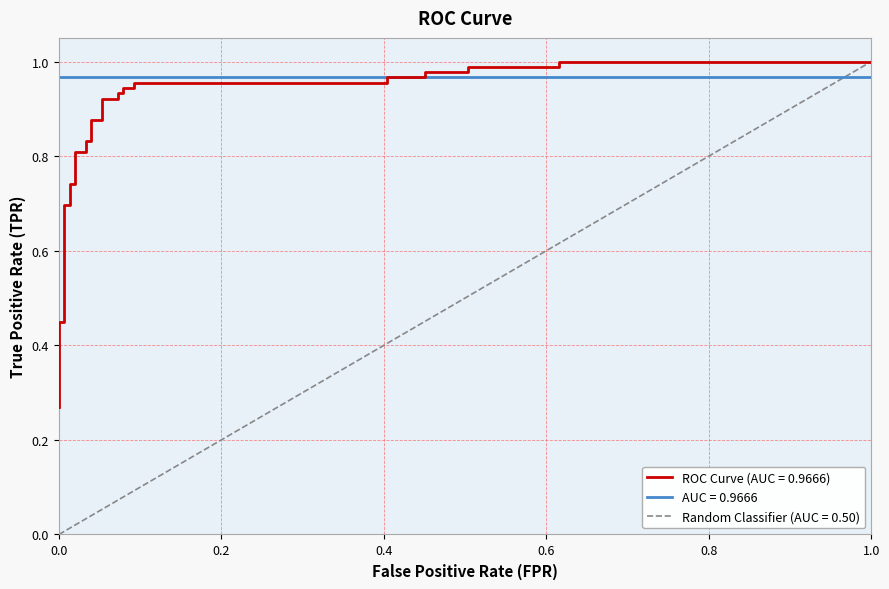

What is the difference between the second highest and minimum values?

0.7